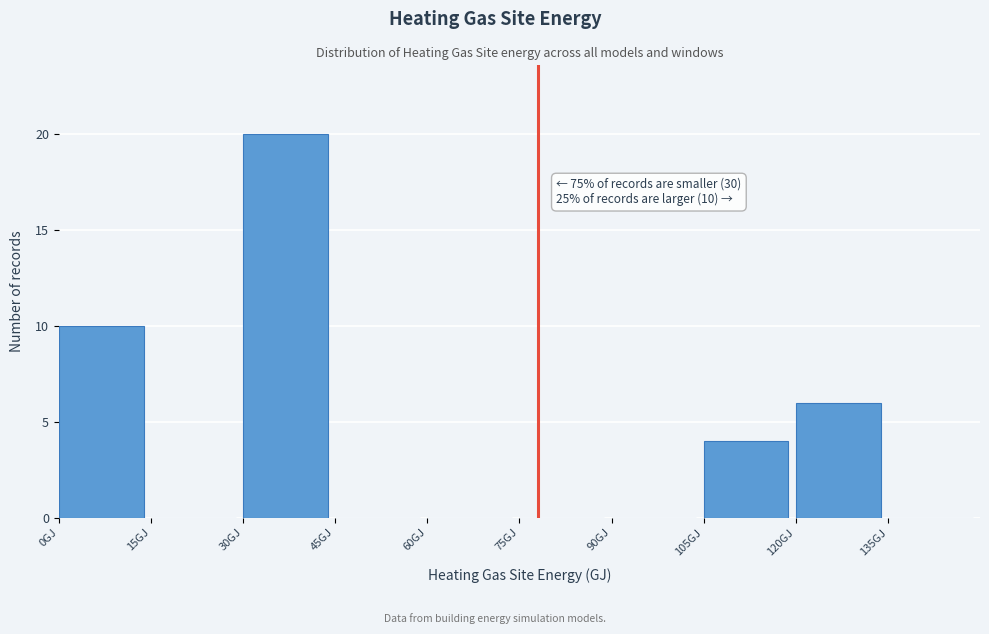

Over which range of the x-axis is the bar tallest?

30 to 45